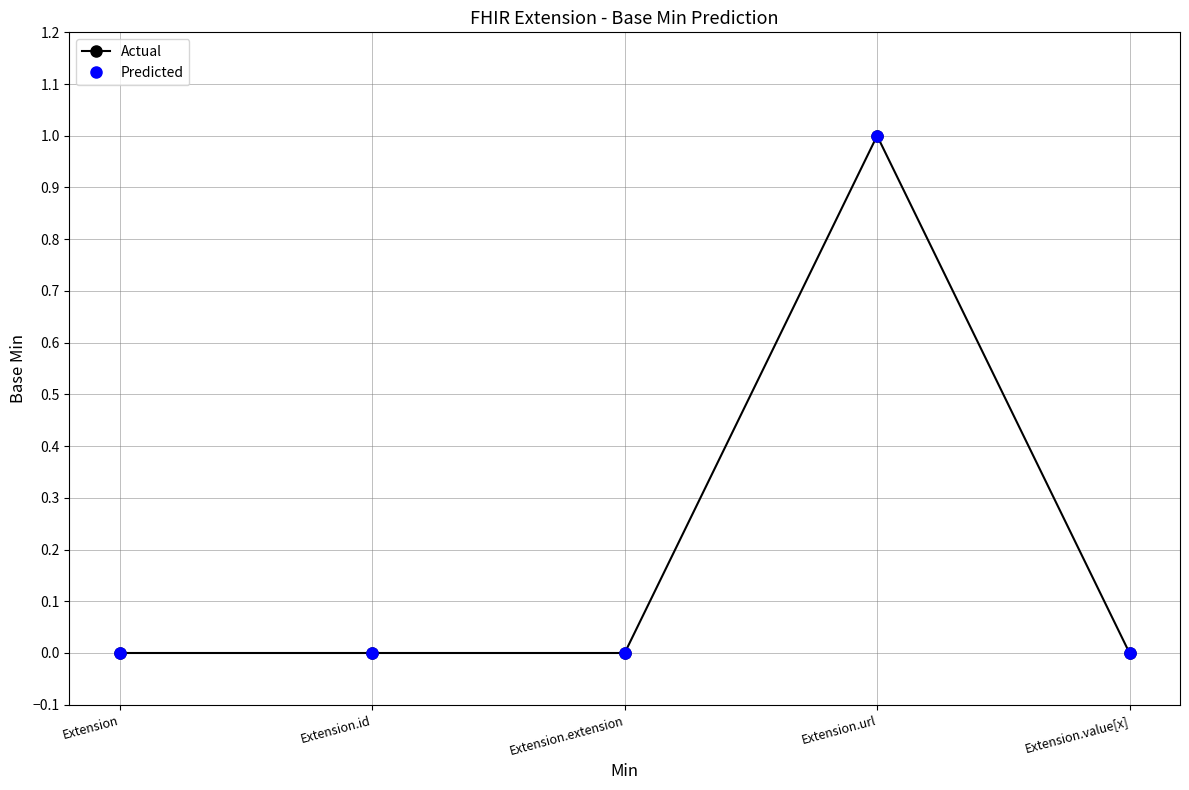

True or false: Actual and Predicted intersect in this chart.

False